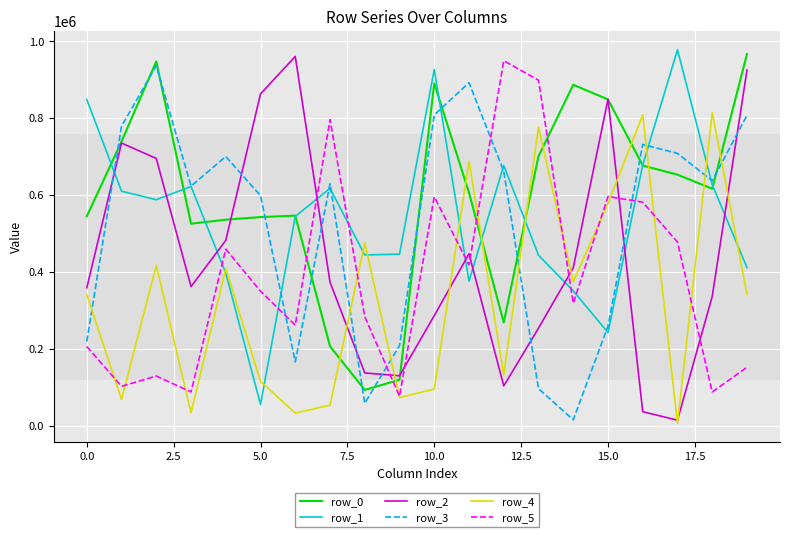

After their last crossing, which series has the higher values: row_1 or row_2?

row_2